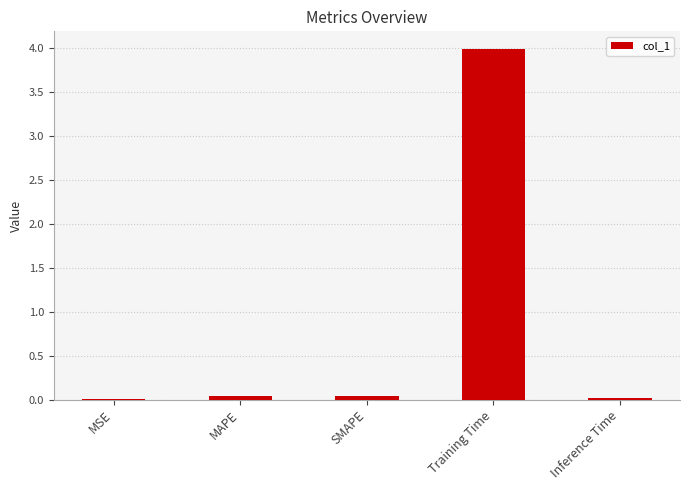

At which category does the chart reach its peak across all series?

Training Time